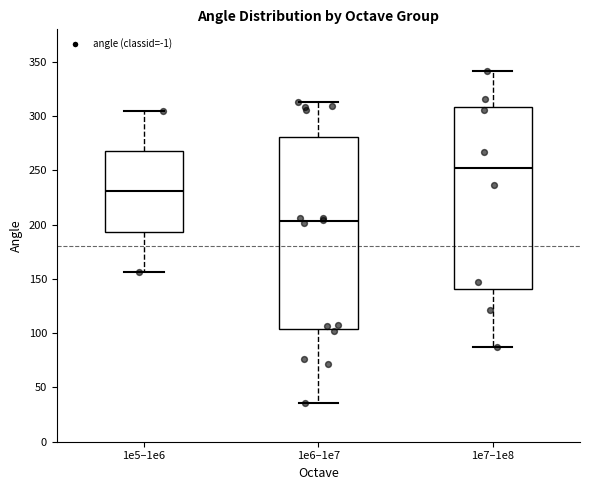

Comparing the boxes themselves (not the whiskers), which one is the tallest?

1e6–1e7